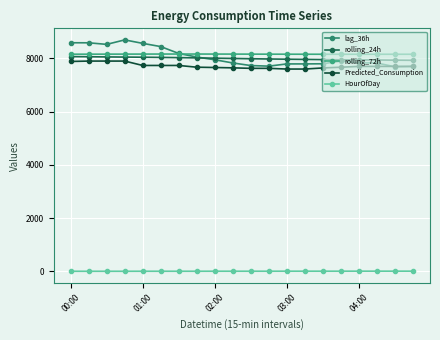

How many values in the rolling_24h series are below 7996?

10